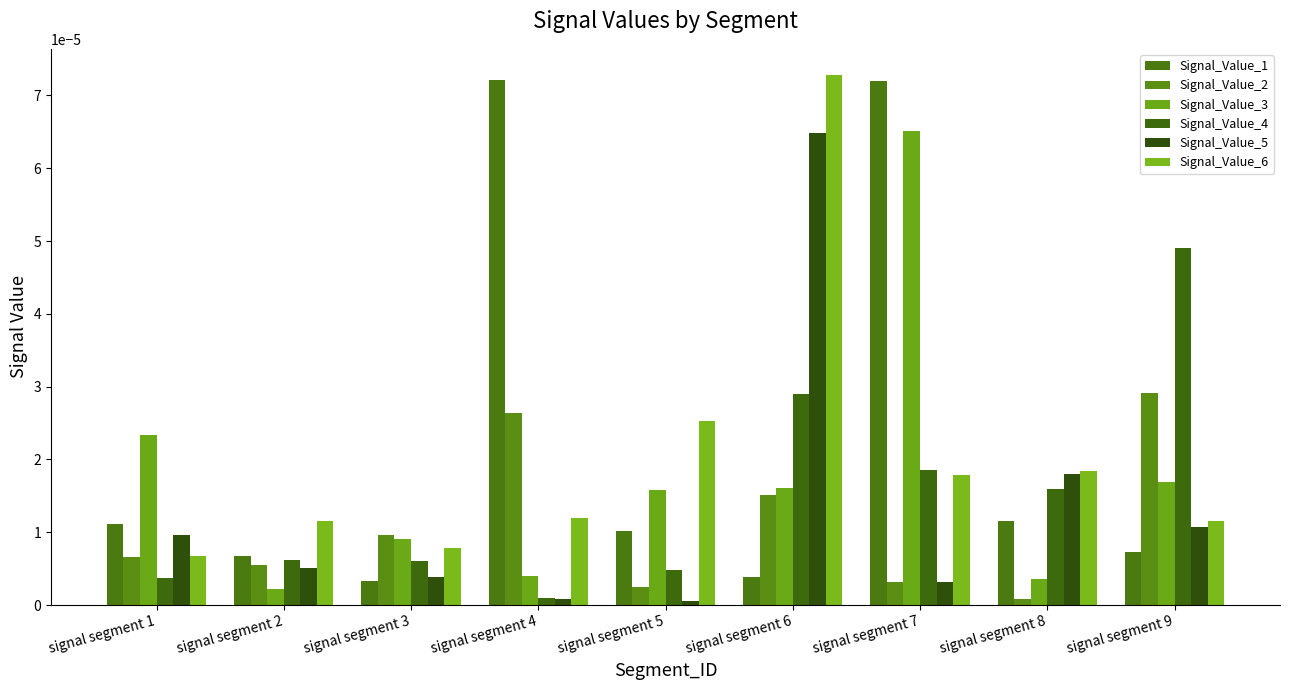

At how many categories does at least one series exceed 0?

9